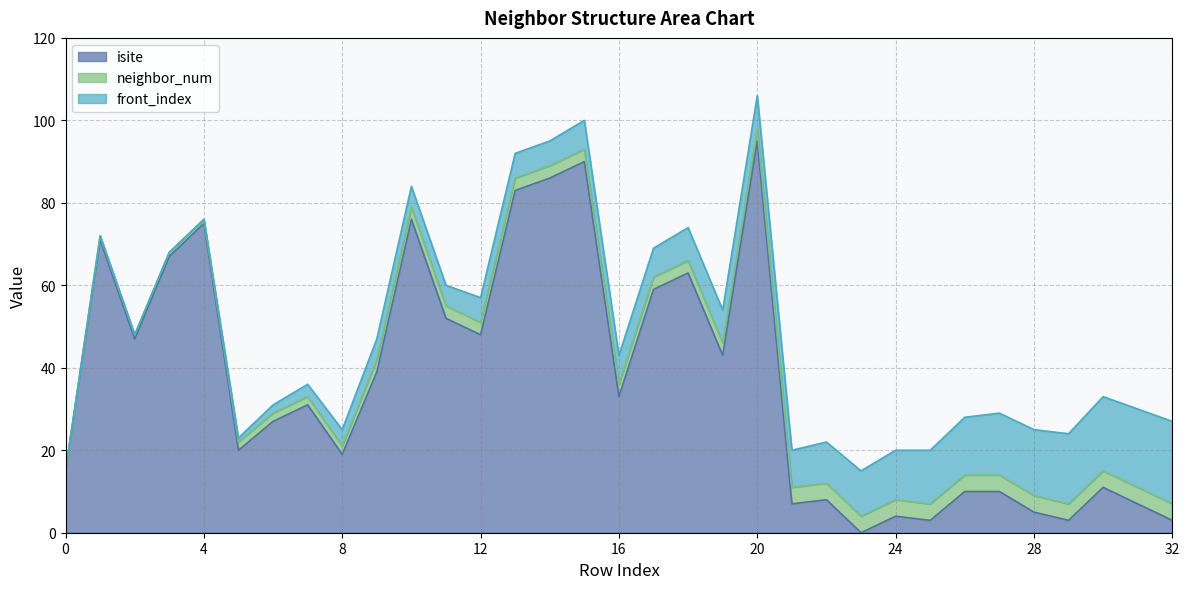

Reading left to right, transcribe all the data shown in this chart.

isite: 0=15	1=71	2=47	3=67	4=75	5=20	6=27	7=31	8=19	9=39	10=76	11=52	12=48	13=83	14=86	15=90	16=33	17=59	18=63	19=43	20=95	21=7	22=8	23=0	24=4	25=3	26=10	27=10	28=5	29=3	30=11	31=7	32=3
neighbor_num: 0=0	1=1	2=1	3=1	4=1	5=2	6=2	7=2	8=2	9=3	10=3	11=3	12=3	13=3	14=3	15=3	16=3	17=3	18=3	19=3	20=3	21=4	22=4	23=4	24=4	25=4	26=4	27=4	28=4	29=4	30=4	31=4	32=4
front_index: 0=0	1=0	2=0	3=0	4=0	5=1	6=2	7=3	8=4	9=5	10=5	11=5	12=6	13=6	14=6	15=7	16=7	17=7	18=8	19=8	20=8	21=9	22=10	23=11	24=12	25=13	26=14	27=15	28=16	29=17	30=18	31=19	32=20